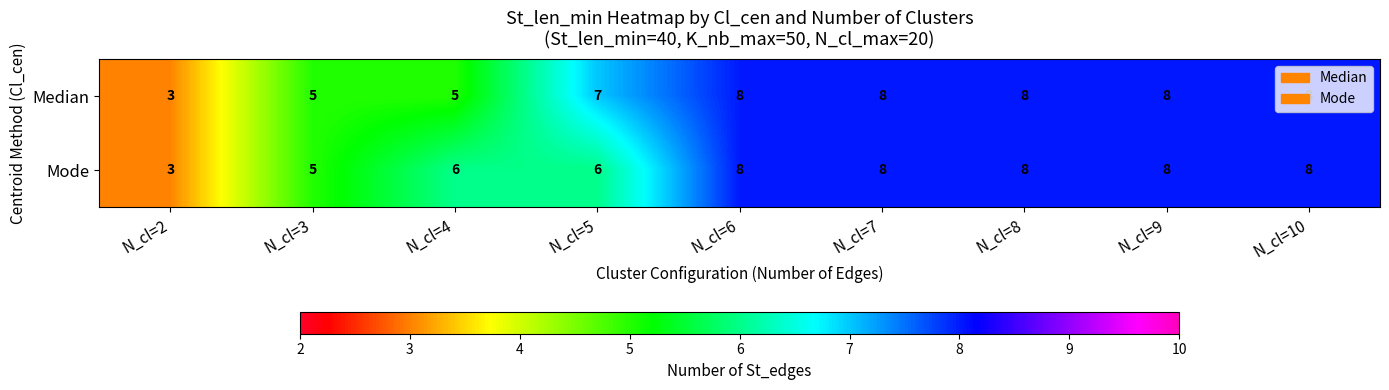

What is the approximate value of Mode at N_cl=10?

8